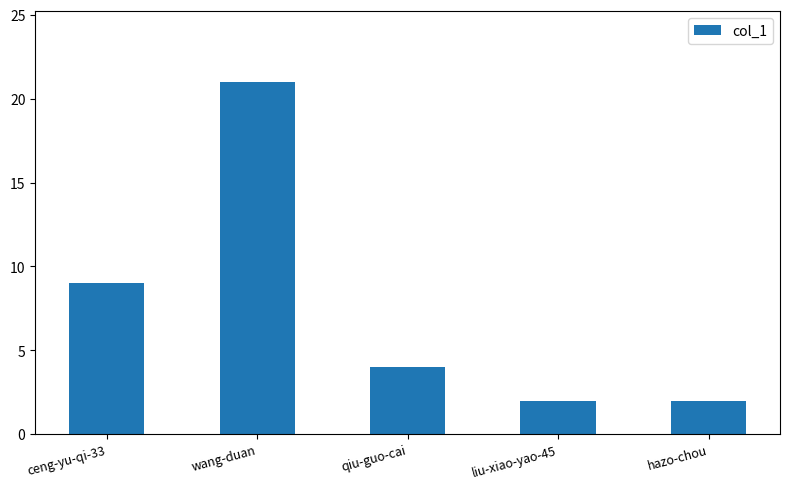

What position from the right is hazo-chou?

1